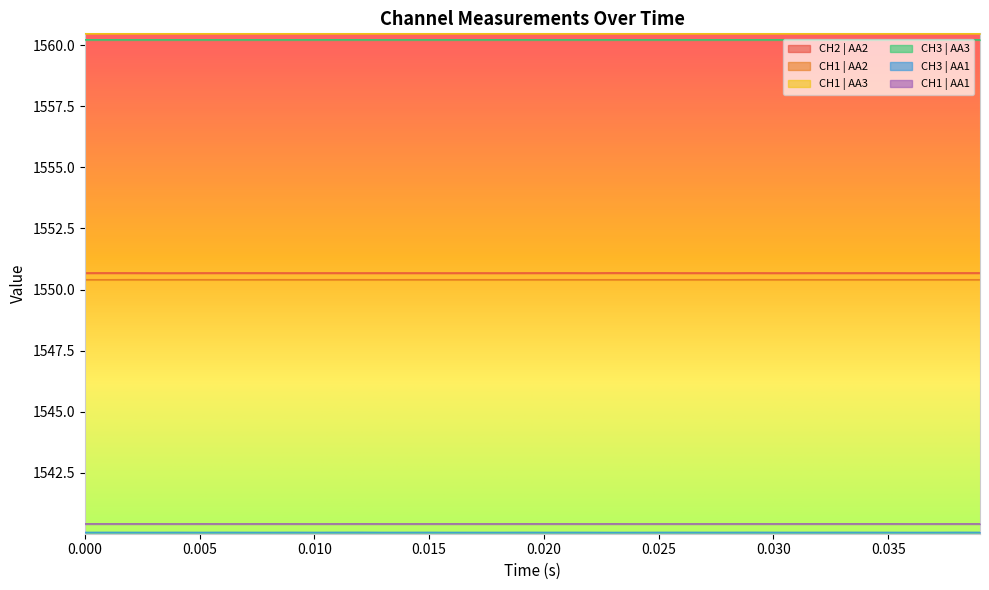

What is the spread (max minus min) of values at 0.005?

20.4